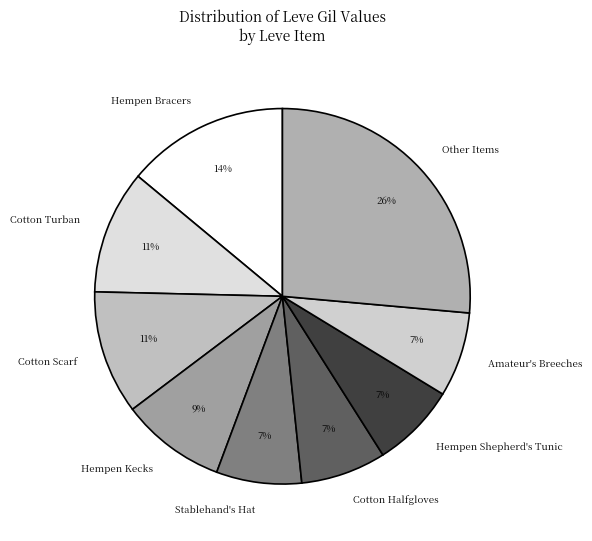

How many segments does this pie chart have?

9